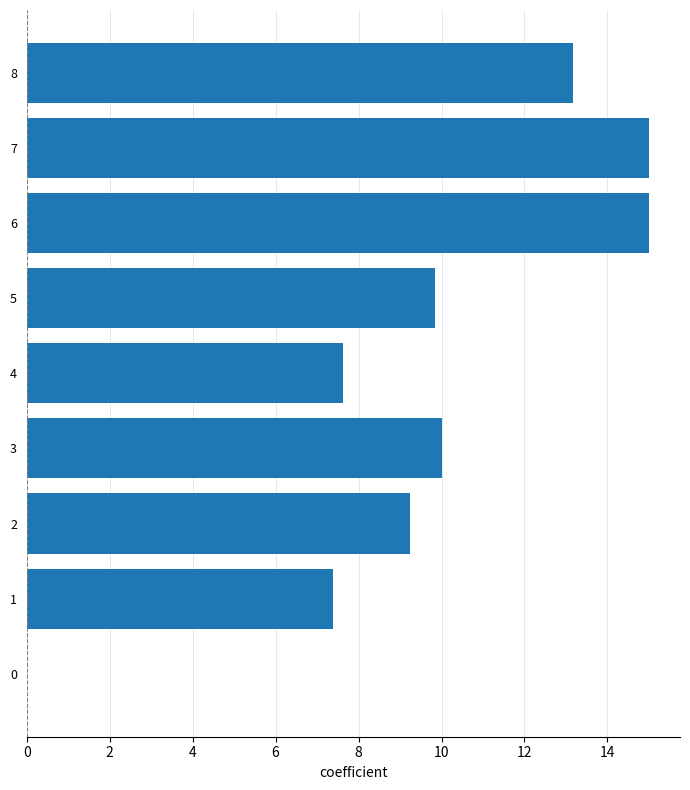

What is the sum of all values?

87.3